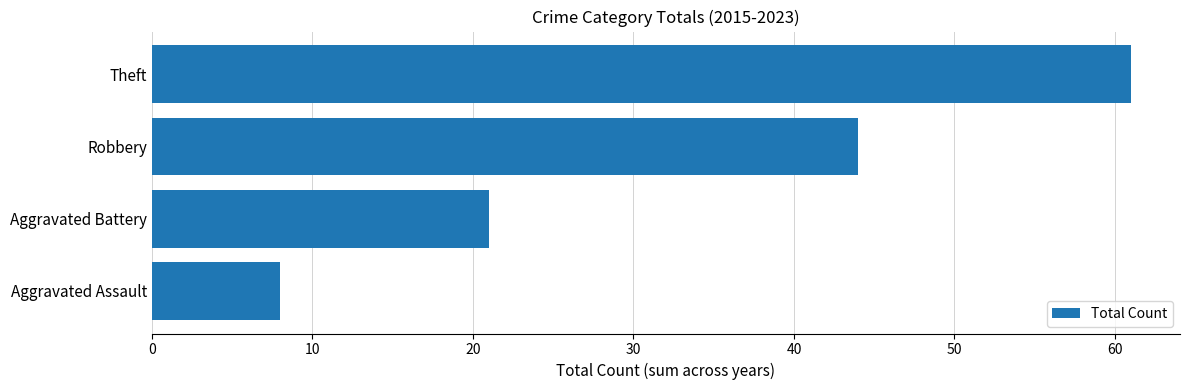

What is the difference between the values at Robbery and Aggravated Assault?

36